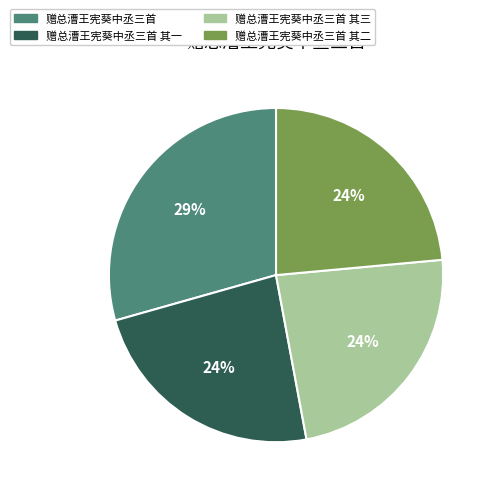

How many slices are in this pie chart?

4